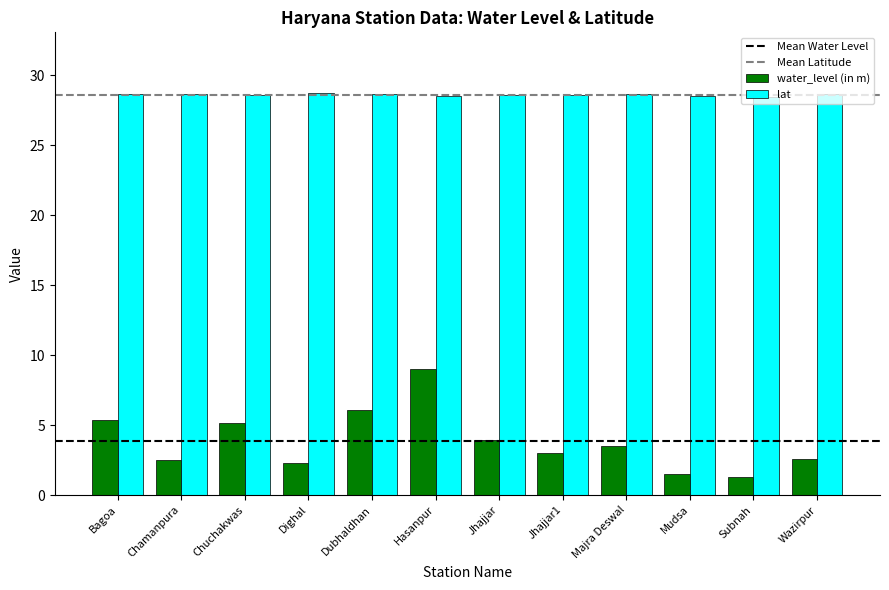

Which series changed the most between Chamanpura and Mudsa?

water_level (in m)